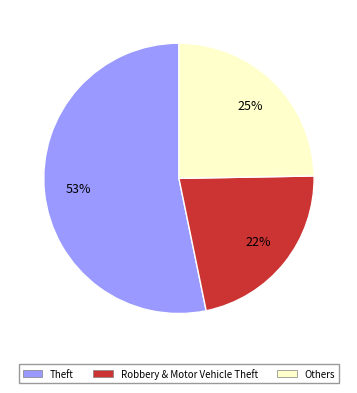

To the nearest percent, what is the average slice percentage?

33%